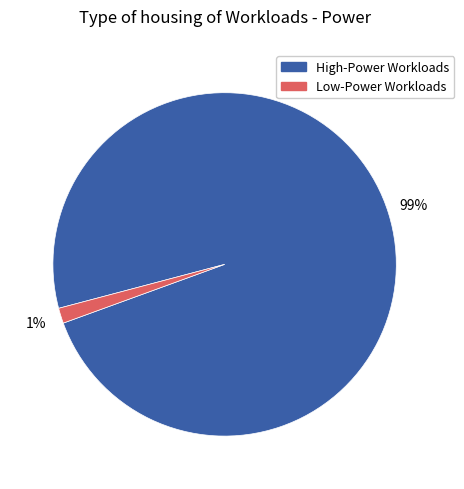

Which category has the smallest portion of the pie?

Low-Power Workloads